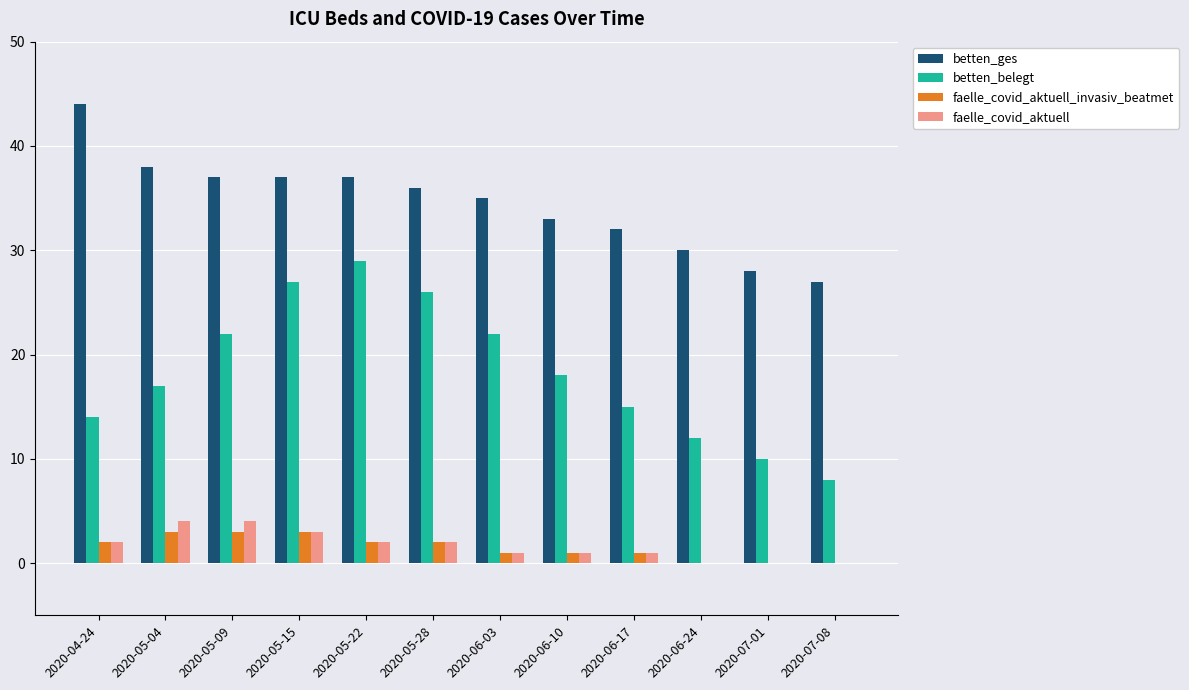

Reading right to left, what are all the values shown in this chart?

betten_ges: 27	28	30	32	33	35	36	37	37	37	38	44
betten_belegt: 8	10	12	15	18	22	26	29	27	22	17	14
faelle_covid_aktuell_invasiv_beatmet: 0	0	0	1	1	1	2	2	3	3	3	2
faelle_covid_aktuell: 0	0	0	1	1	1	2	2	3	4	4	2